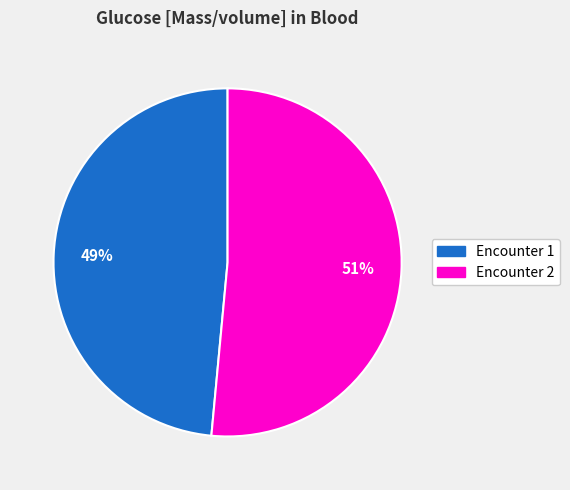

Which slice represents more than half of the pie?

Encounter 2